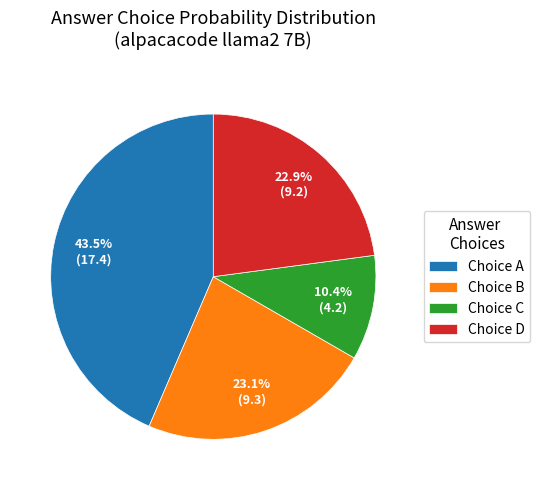

Is there a majority slice in this chart?

No